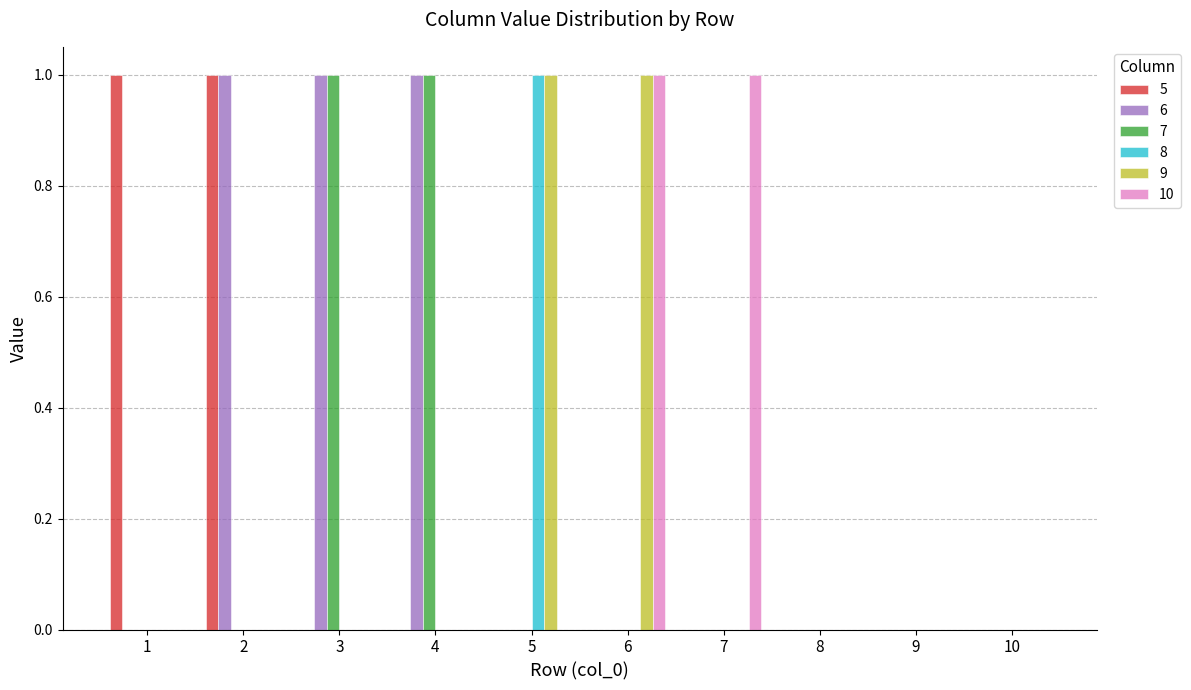

Reading right to left, transcribe all the data shown in this chart.

5: 0	0	0	0	0	0	0	0	1	1
6: 0	0	0	0	0	0	1	1	1	0
7: 0	0	0	0	0	0	1	1	0	0
8: 0	0	0	0	0	1	0	0	0	0
9: 0	0	0	0	1	1	0	0	0	0
10: 0	0	0	1	1	0	0	0	0	0